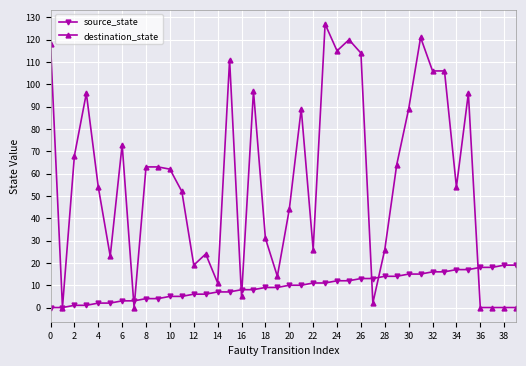

Is this an area chart (filled region under the line)?

No